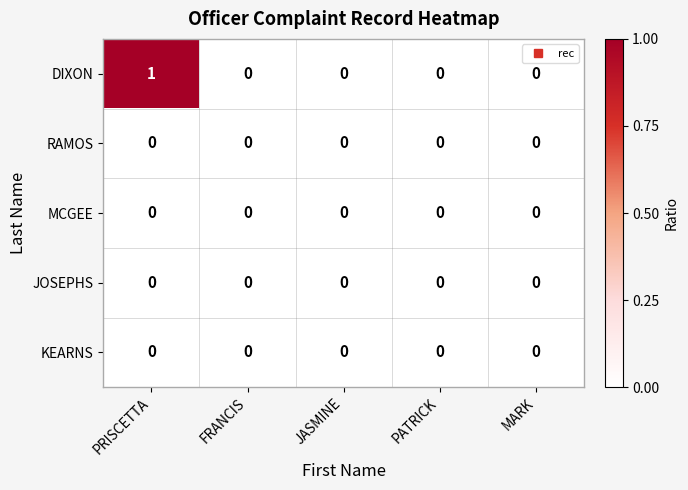

Which series has the largest total across all categories?

DIXON